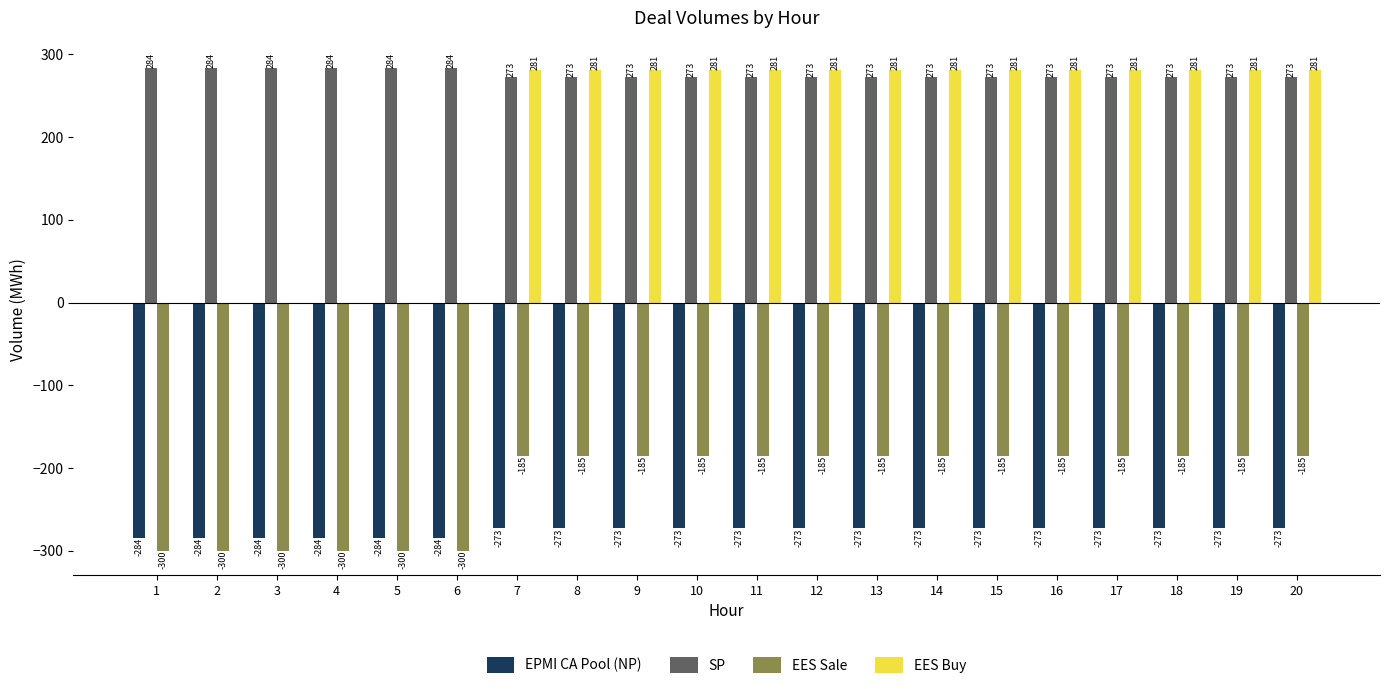

Is the value of EES Sale at 10 greater than the value of EES Buy at 5?

No